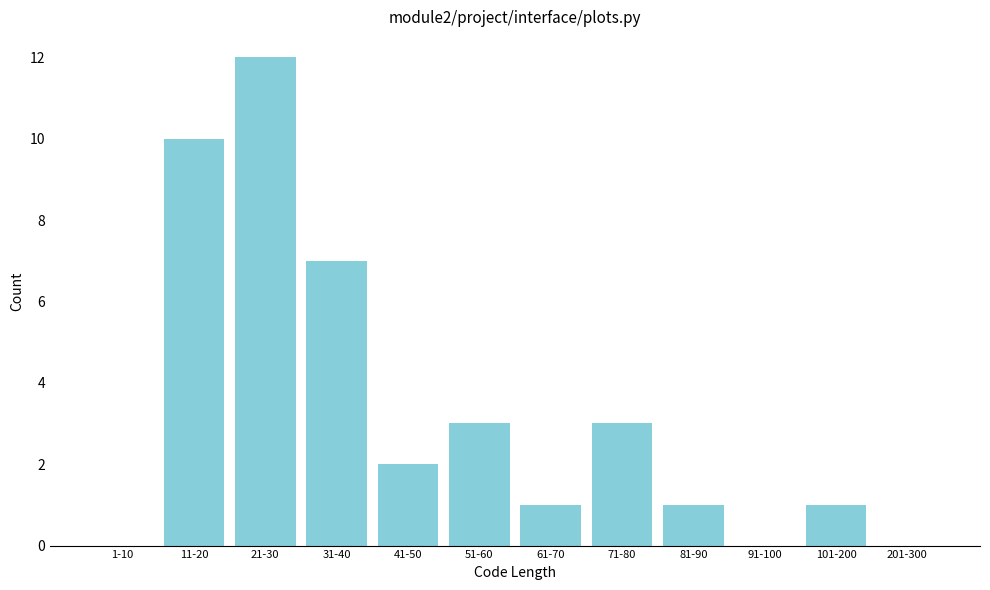

Reading right to left, what are all the values shown in this chart?

201-300=0	101-200=1	91-100=0	81-90=1	71-80=3	61-70=1	51-60=3	41-50=2	31-40=7	21-30=12	11-20=10	1-10=0